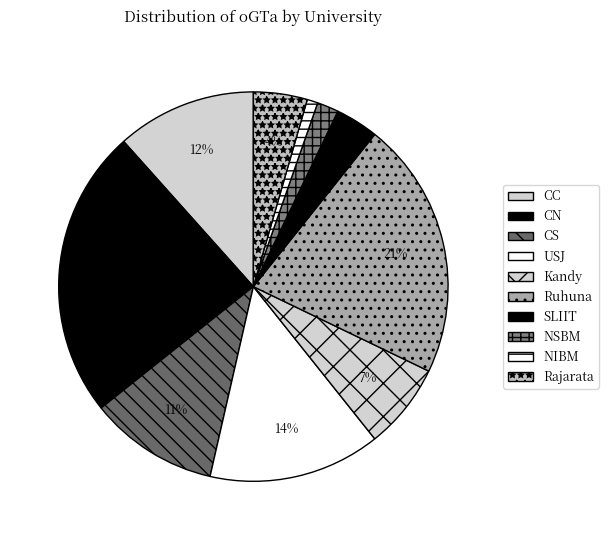

To the nearest percent, what percentage of the pie is SLIIT?

4%